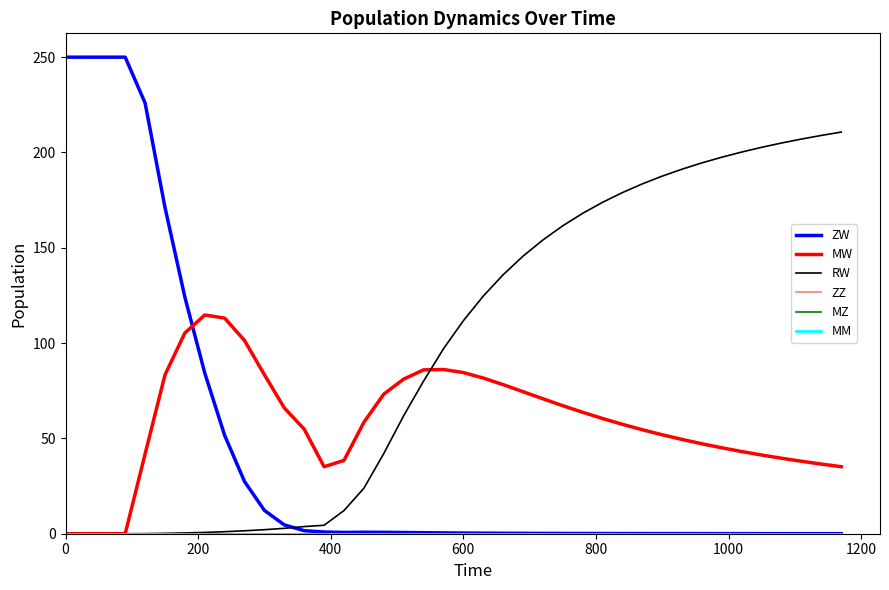

True or false: MM and RW cross at least once.

False